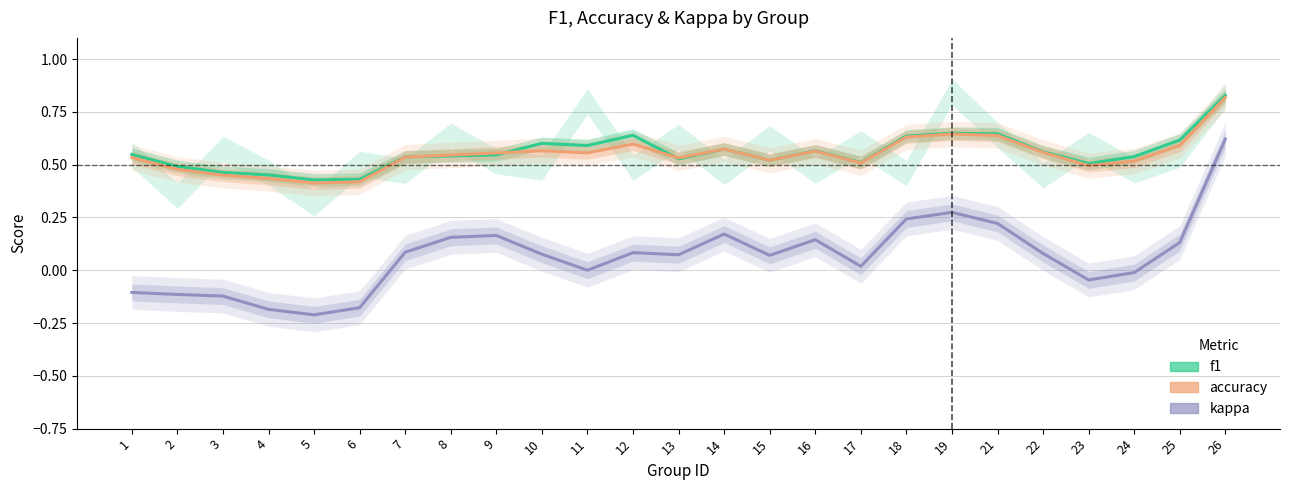

Which label corresponds to the smallest value in the chart?

5